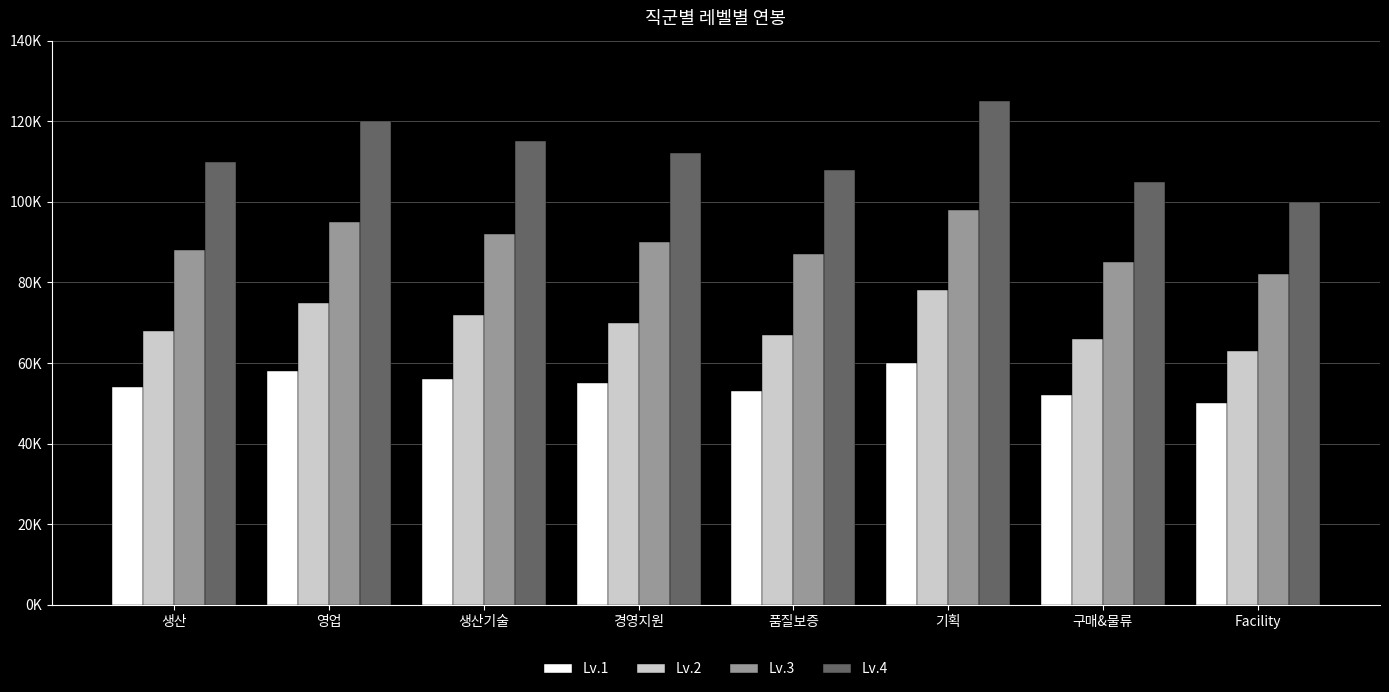

Which series has the widest spread of values?

Lv.4